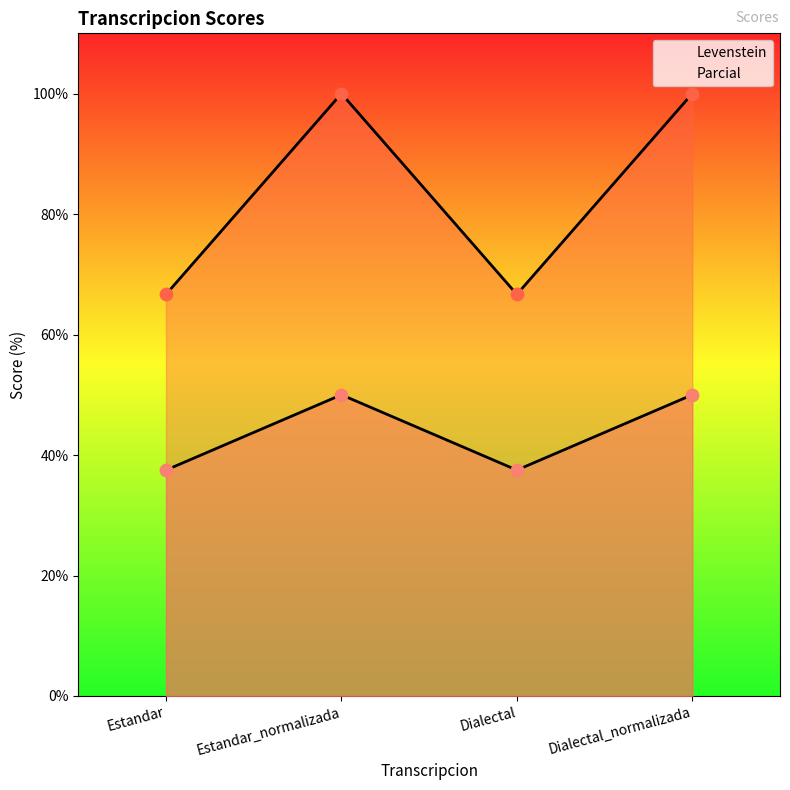

At how many categories does at least one series exceed 71?

2